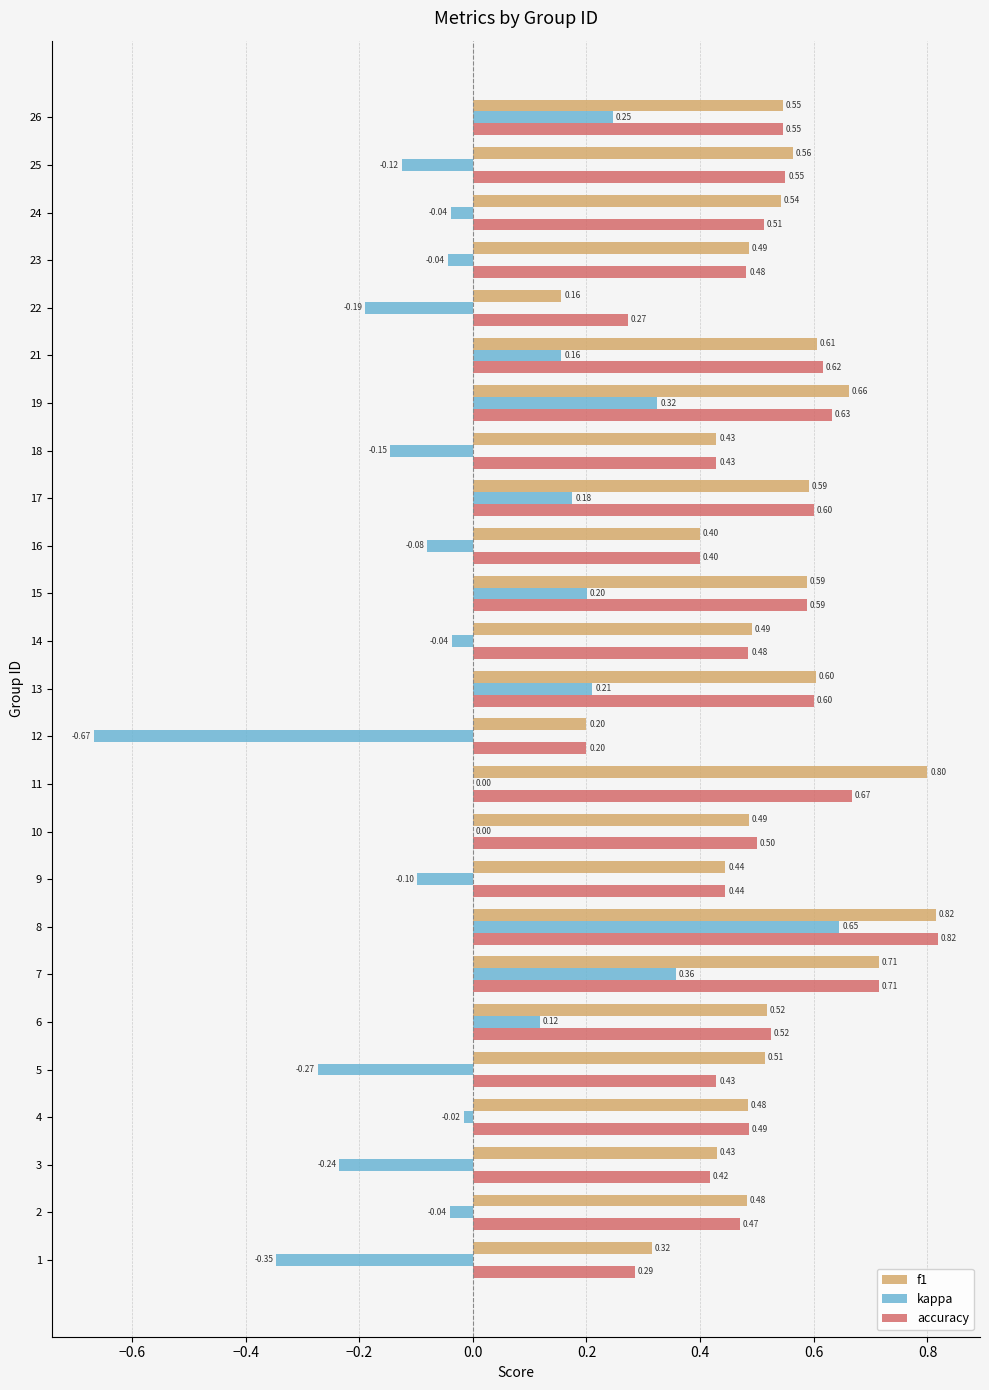

What is the sum of the kappa values at 24 and 8?

0.6